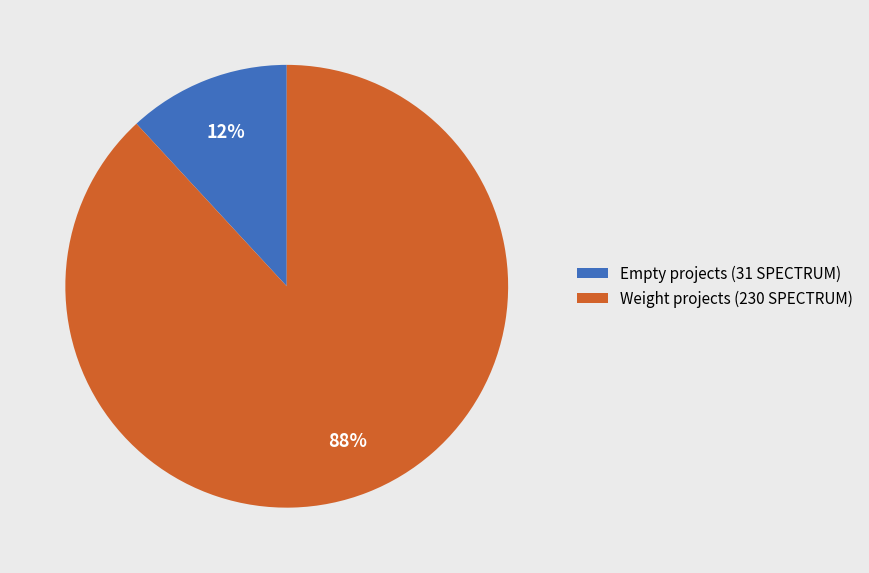

Between Weight projects (230 SPECTRUM) and Empty projects (31 SPECTRUM), which is larger?

Weight projects (230 SPECTRUM)